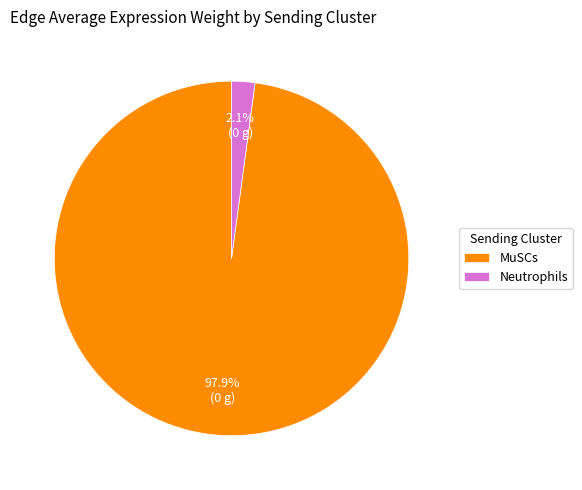

Rank the categories by value from lowest to highest.

Neutrophils, MuSCs